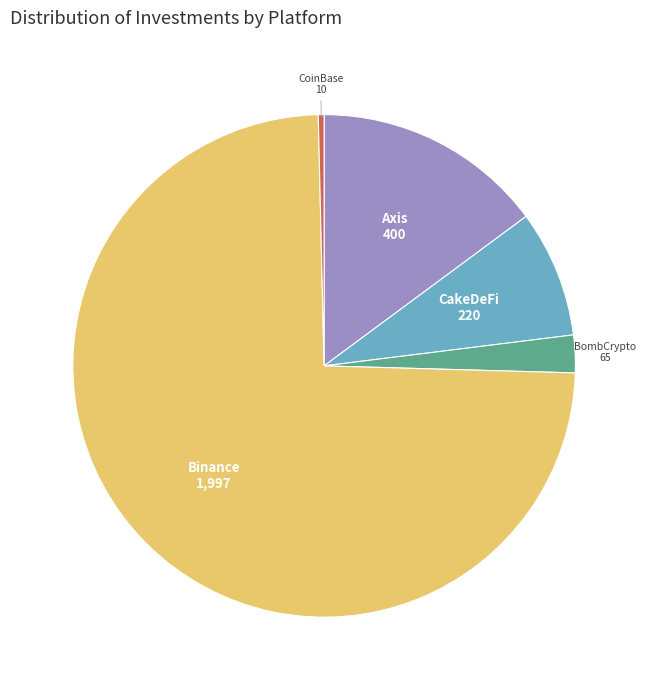

The BombCrypto slice represents 2% of the pie. True or false?

True